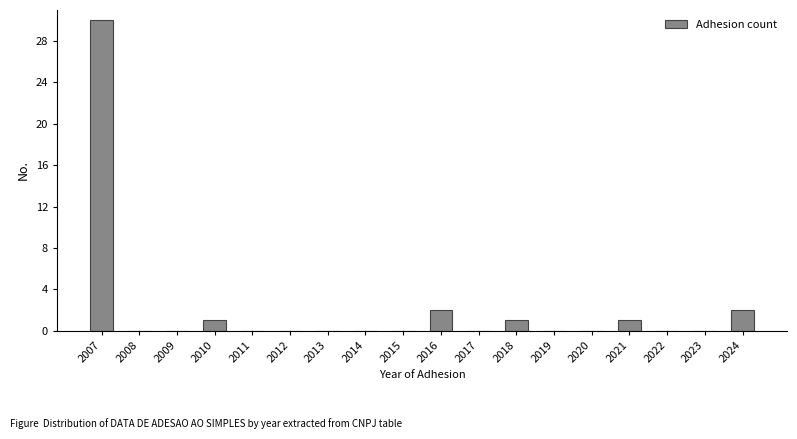

Reading left to right, what are all the values shown in this chart?

2007=30	2008=0	2009=0	2010=1	2011=0	2012=0	2013=0	2014=0	2015=0	2016=2	2017=0	2018=1	2019=0	2020=0	2021=1	2022=0	2023=0	2024=2